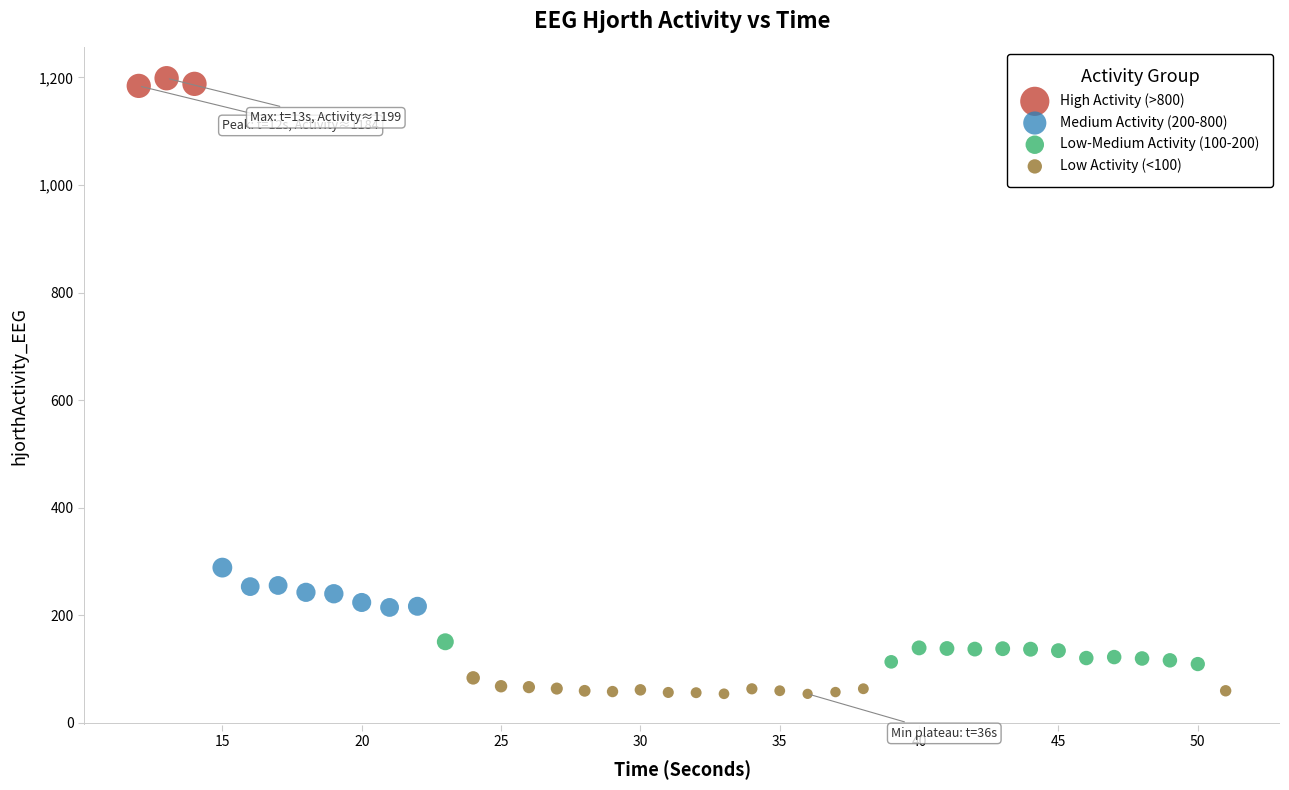

Which series contains the lowest Y value?

Low Activity (<100)